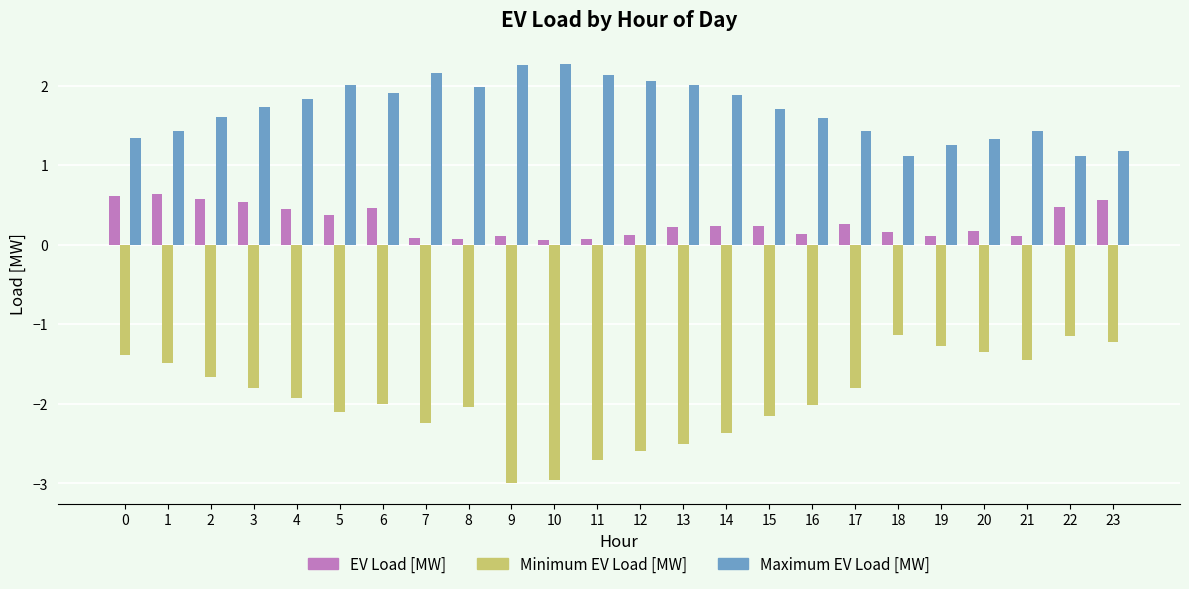

What are all the series names shown in the legend?

EV Load [MW], Minimum EV Load [MW], Maximum EV Load [MW]